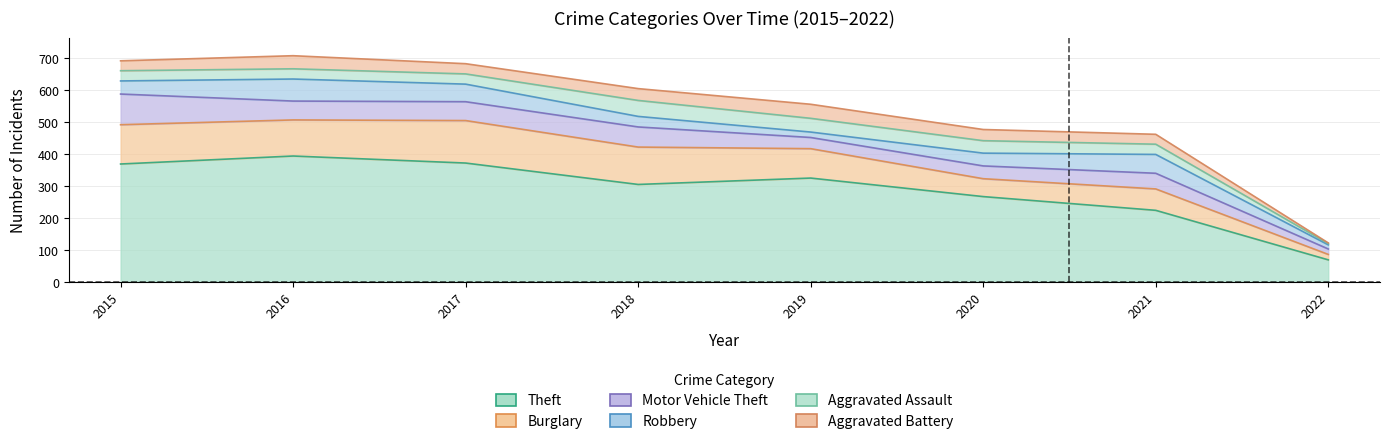

What are all the series names shown in the legend?

Theft, Burglary, Motor Vehicle Theft, Robbery, Aggravated Assault, Aggravated Battery